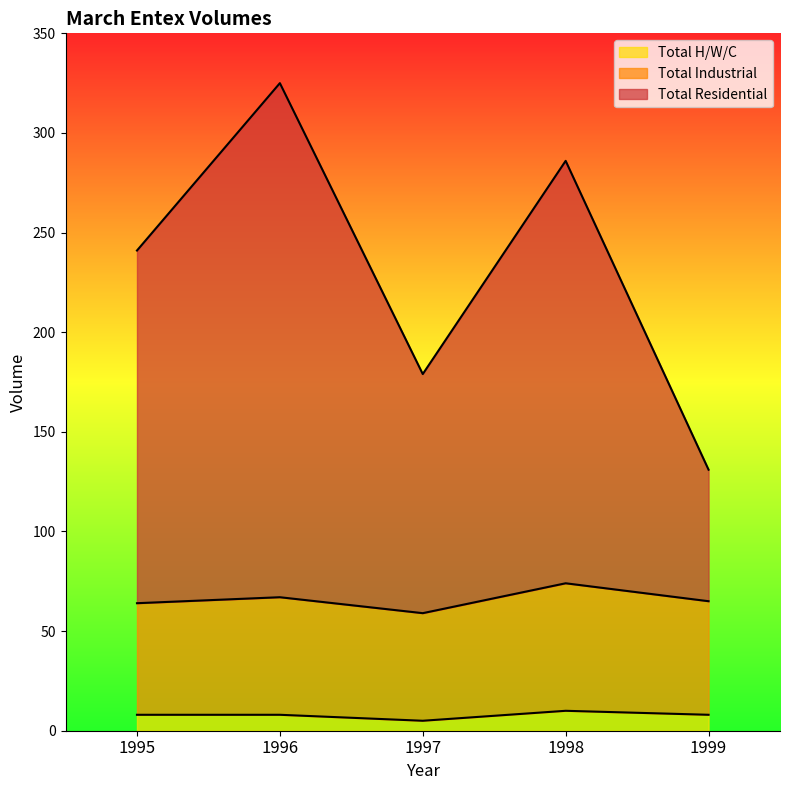

At 1997, list the series in order from largest to smallest.

Total Residential, Total Industrial, Total H/W/C